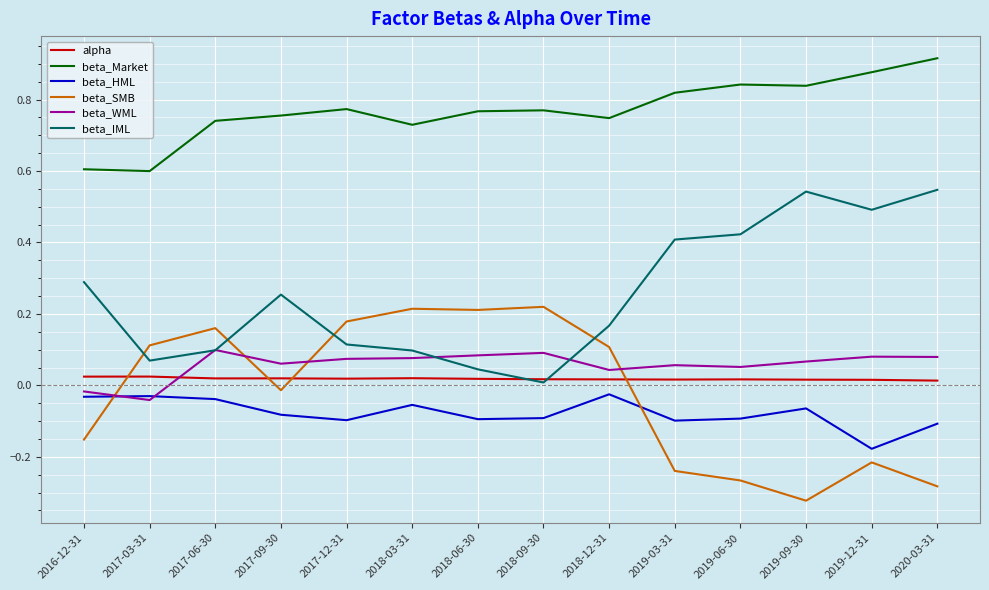

At which category does beta_WML reach its first local peak?

2017-06-30